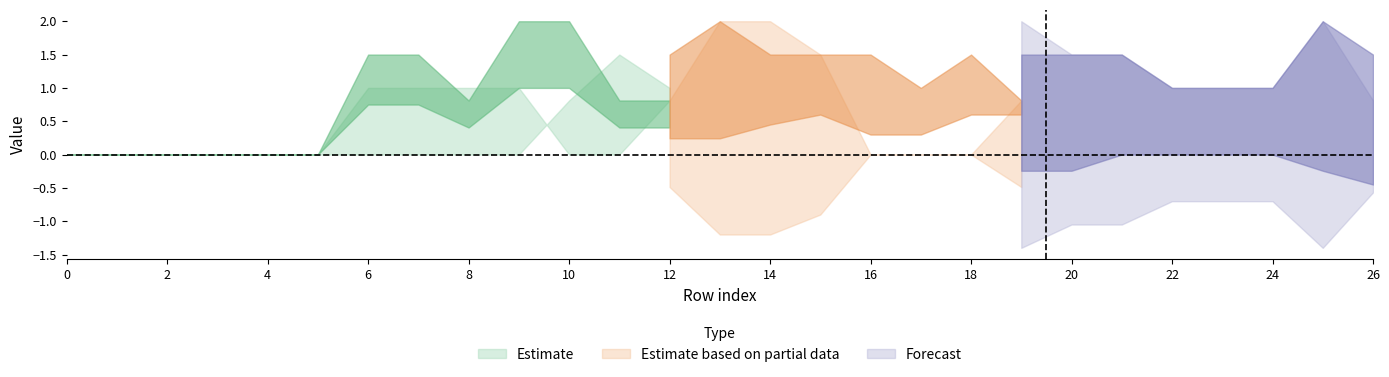

What is the maximum value shown in the chart?

2.0